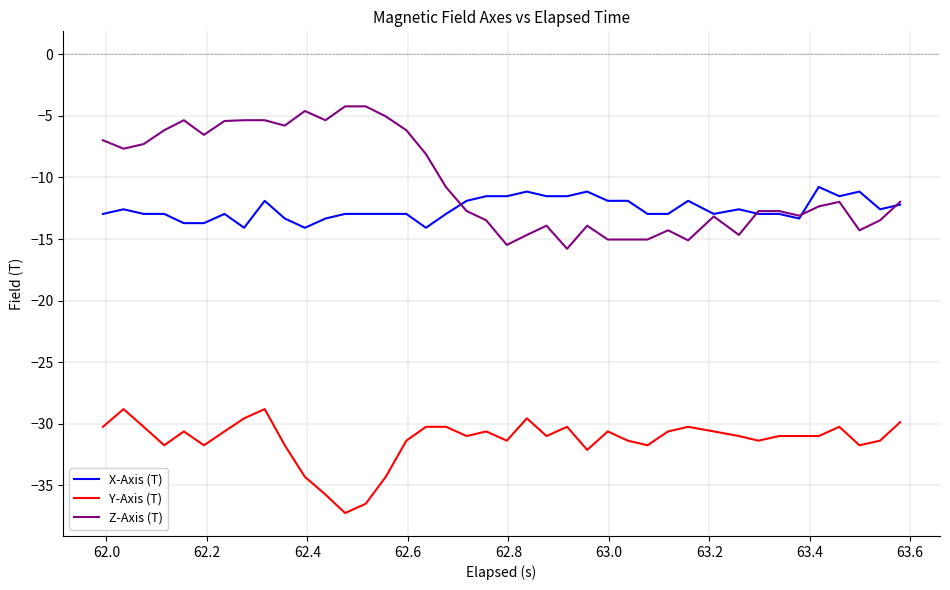

List the series in order of their peak value, lowest first.

Y-Axis (T), X-Axis (T), Z-Axis (T)